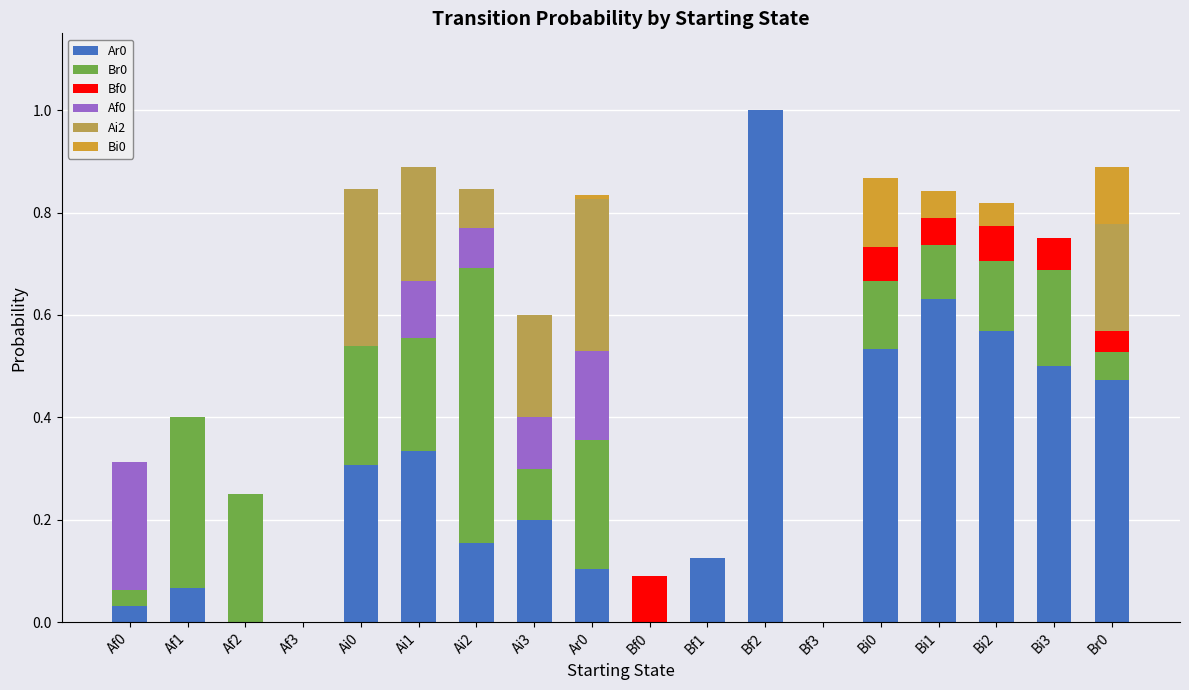

Are the bars horizontal?

No